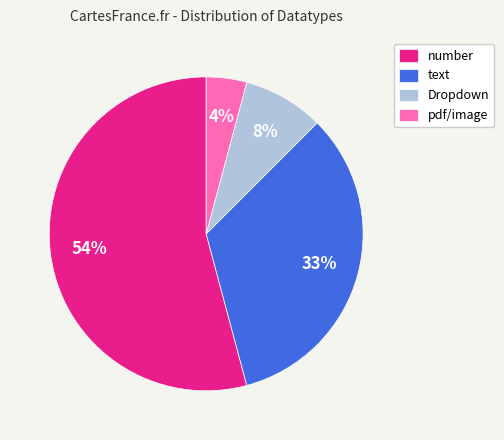

What is the largest slice in the pie chart?

number